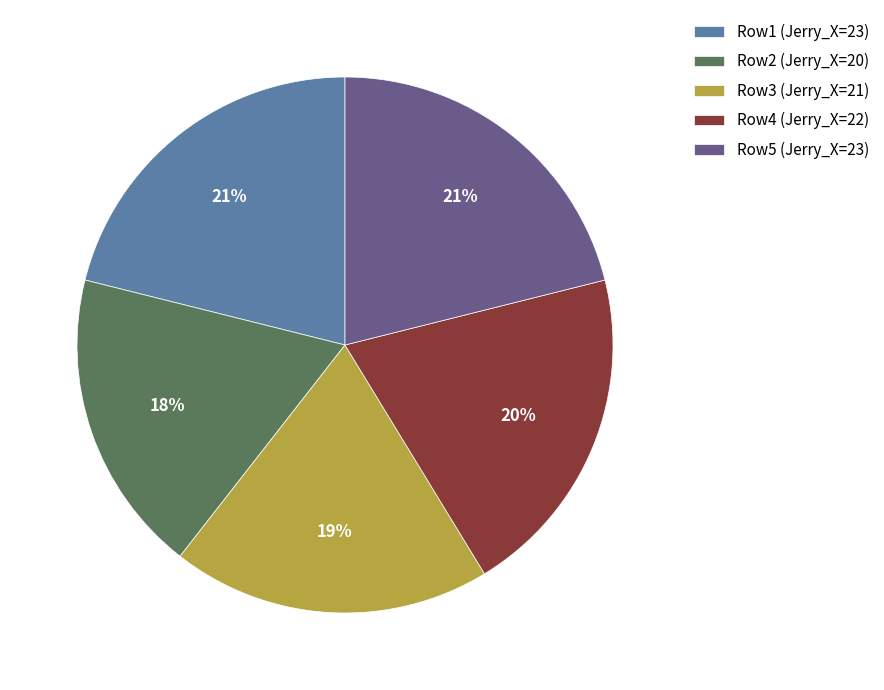

Combined, do Row4 (Jerry_X=22) and Row5 (Jerry_X=23) account for over 50%?

No